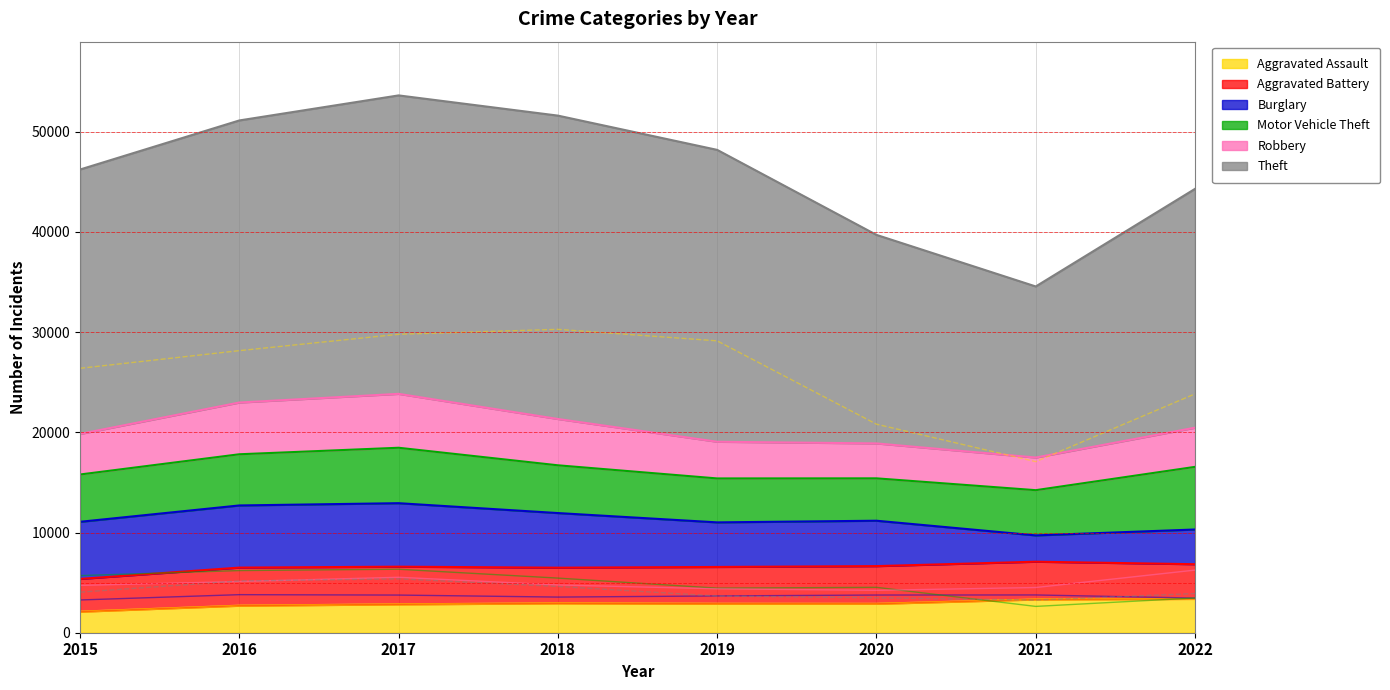

What are all the series names shown in the legend?

Aggravated Assault, Aggravated Battery, Burglary, Motor Vehicle Theft, Robbery, Theft